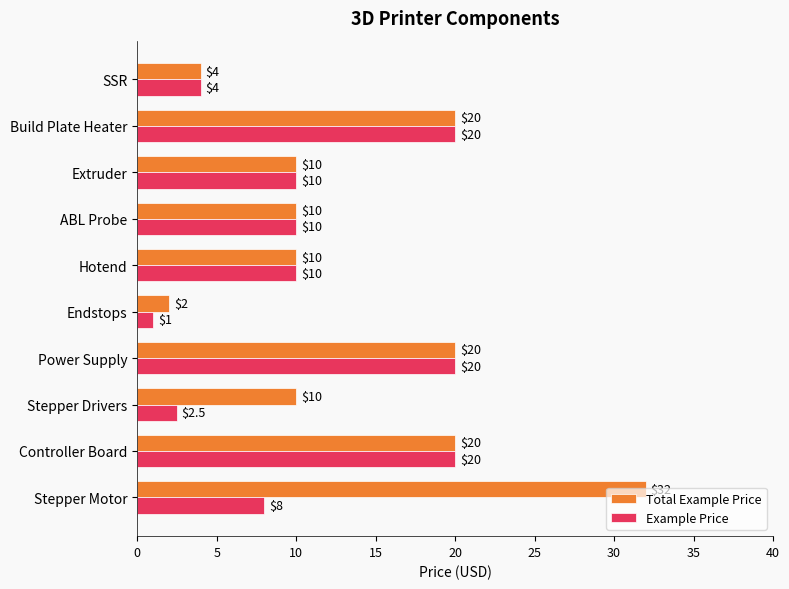

What value does the Total Example Price series have at Stepper Motor?

32.0